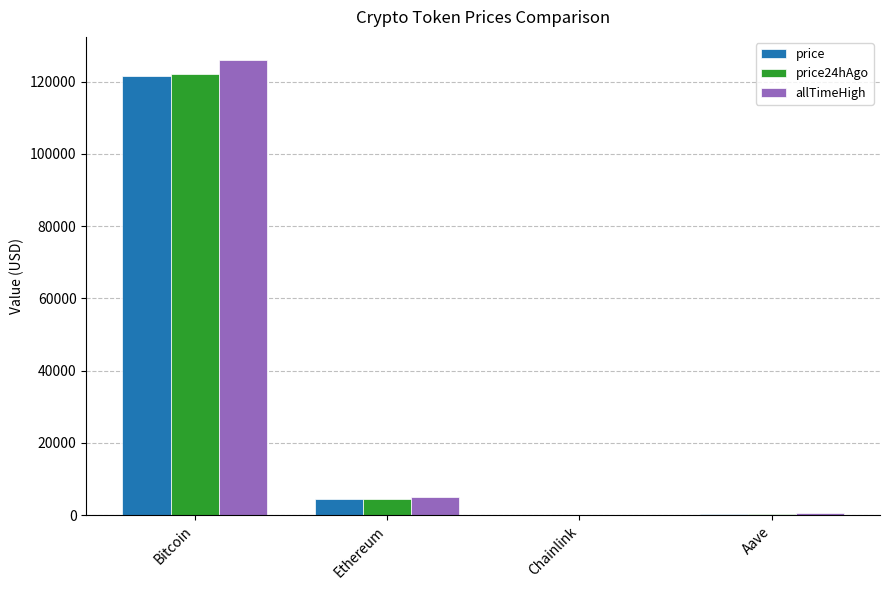

What is the total value across all series at Ethereum?

13736.5